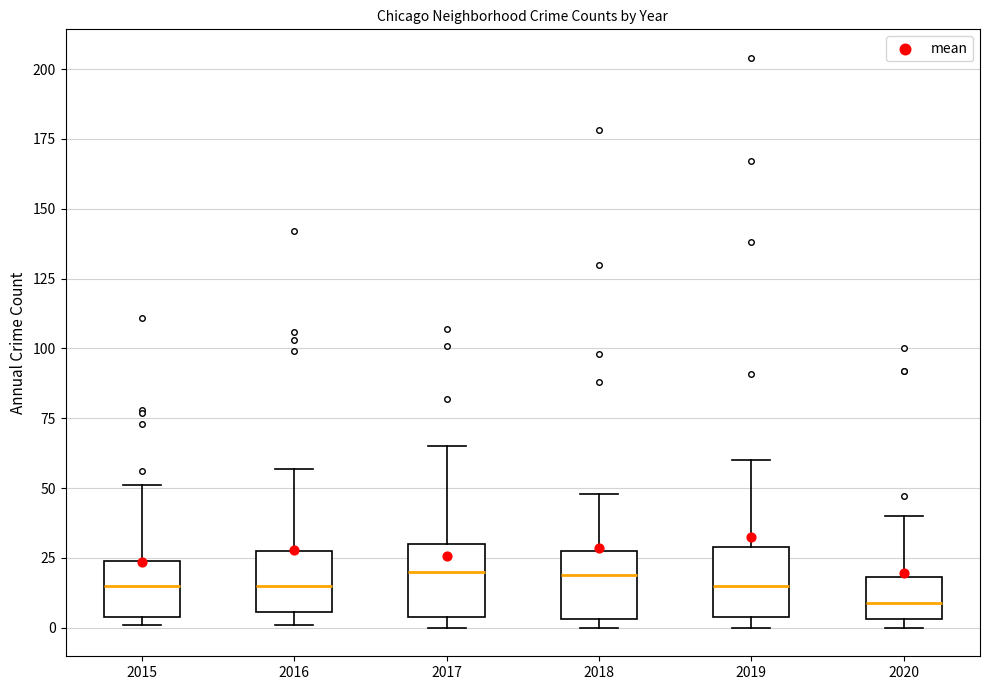

Reading left to right, read every box against the y-axis: the position of its median line, the range the box covers, and the ends of its whiskers. The values are not printed on the chart, so give them approximately, as read against the axis.

2015: median 15, box 5 to 25, whiskers 0 to 50
2016: median 15, box 5 to 30, whiskers 0 to 55
2017: median 20, box 5 to 30, whiskers 0 to 65
2018: median 20, box 5 to 30, whiskers 0 to 50
2019: median 15, box 5 to 30, whiskers 0 to 60
2020: median 10, box 5 to 20, whiskers 0 to 40